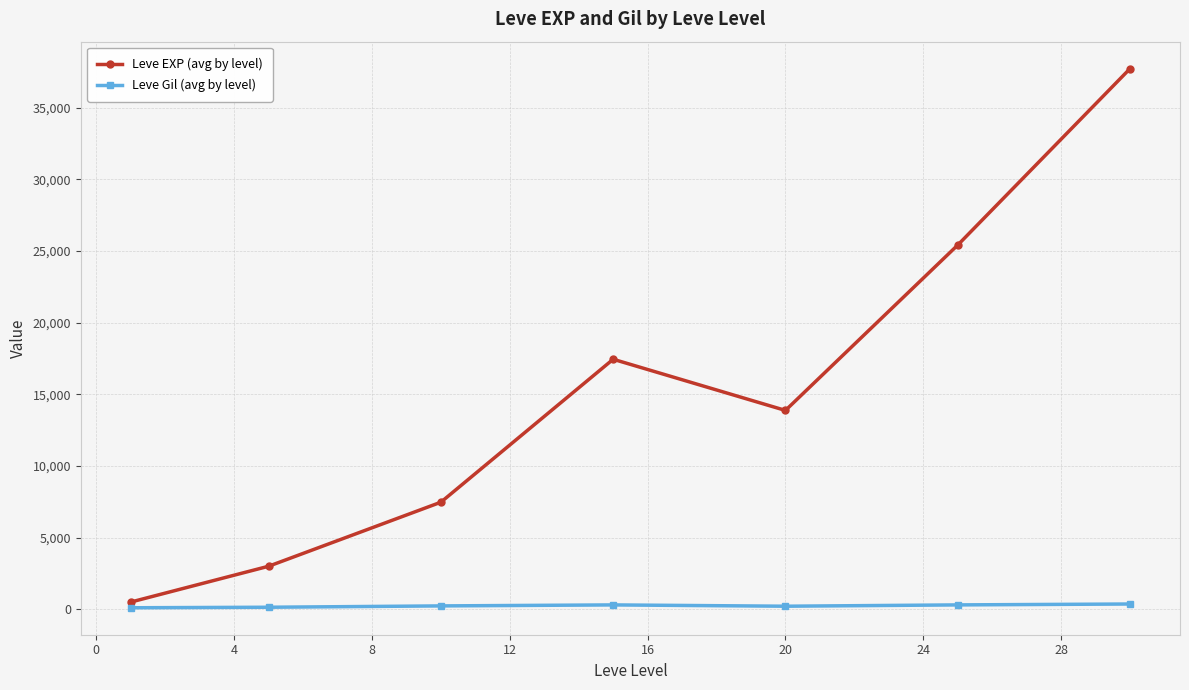

Which series has the largest total across all categories?

Leve EXP (avg by level)